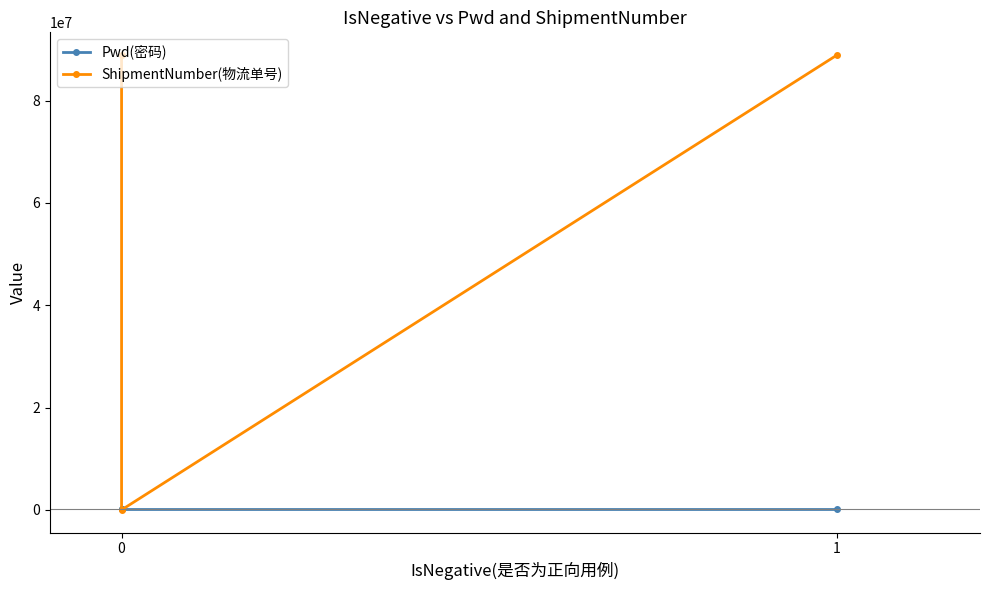

List the series in order of their overall mean, highest first.

ShipmentNumber(物流单号), Pwd(密码)